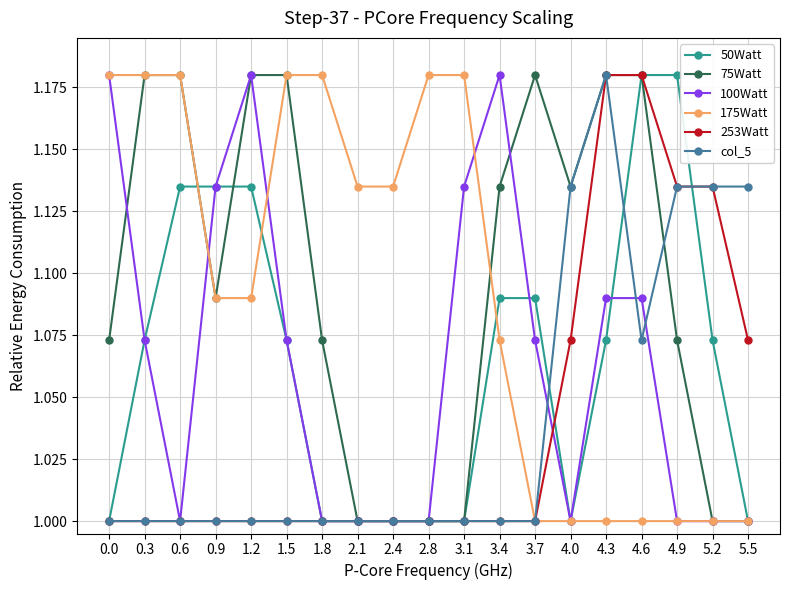

What is the difference between the 50Watt values at 1.2 and 0.3?

0.1